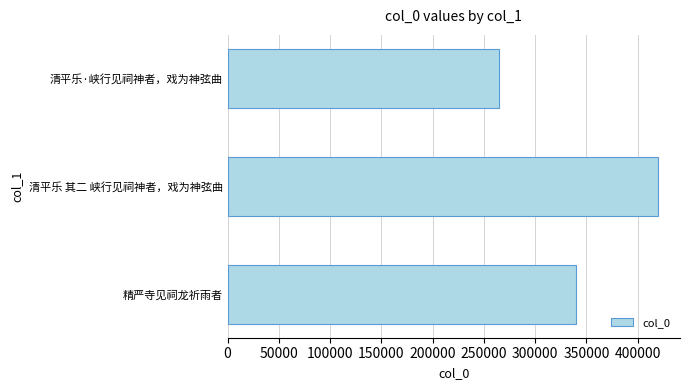

What is the approximate value at 清平乐·峡行见祠神者，戏为神弦曲?

264942